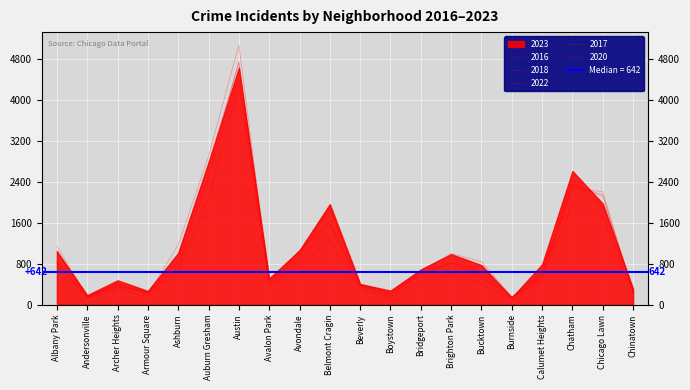

What is the label of the 2nd point from the left?

Andersonville